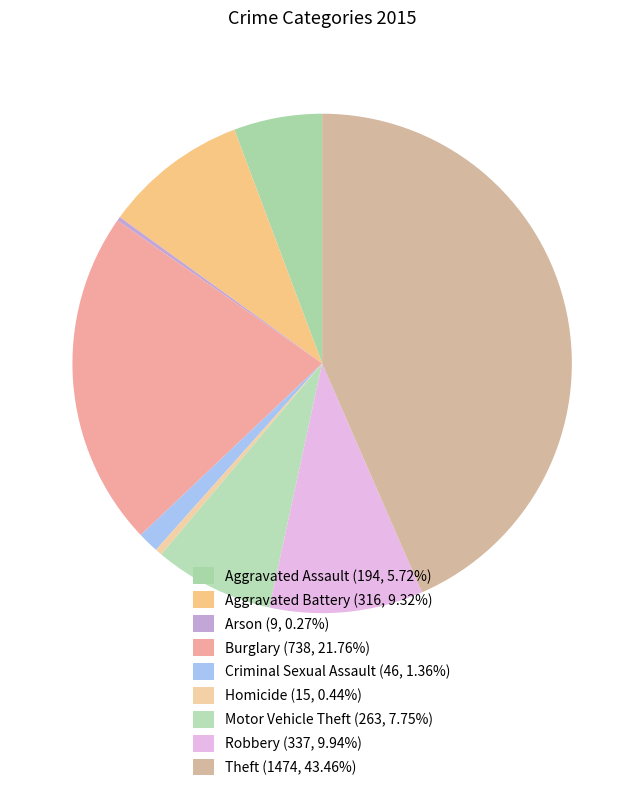

To the nearest percent, what percentage of the pie is Aggravated Assault?

6%